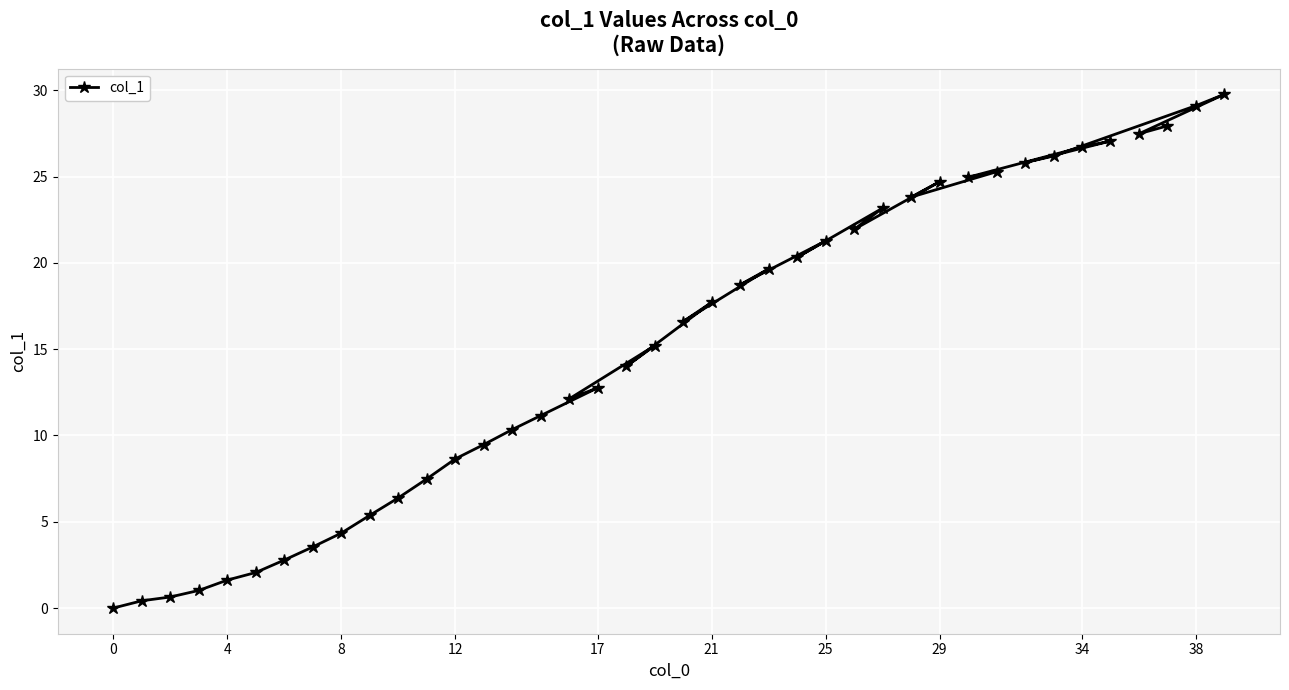

What is the difference between the maximum and minimum values?

29.8